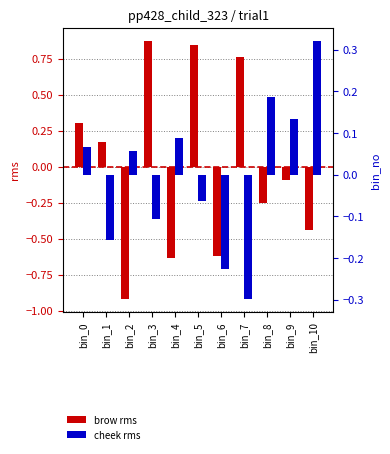

At which category is the sum across all series the highest?

bin_5